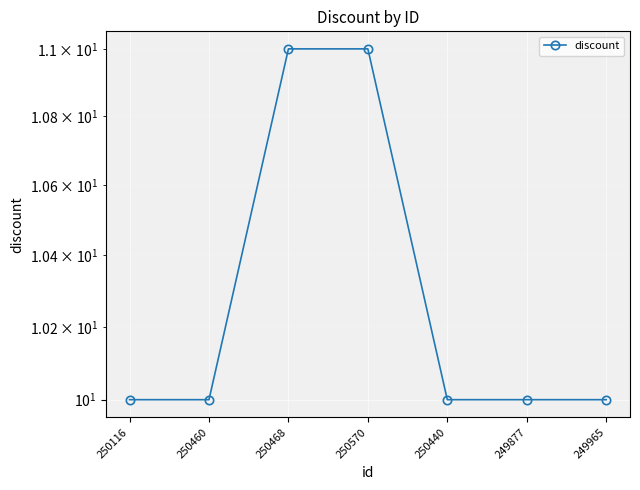

How many values are between 10 and 11?

7